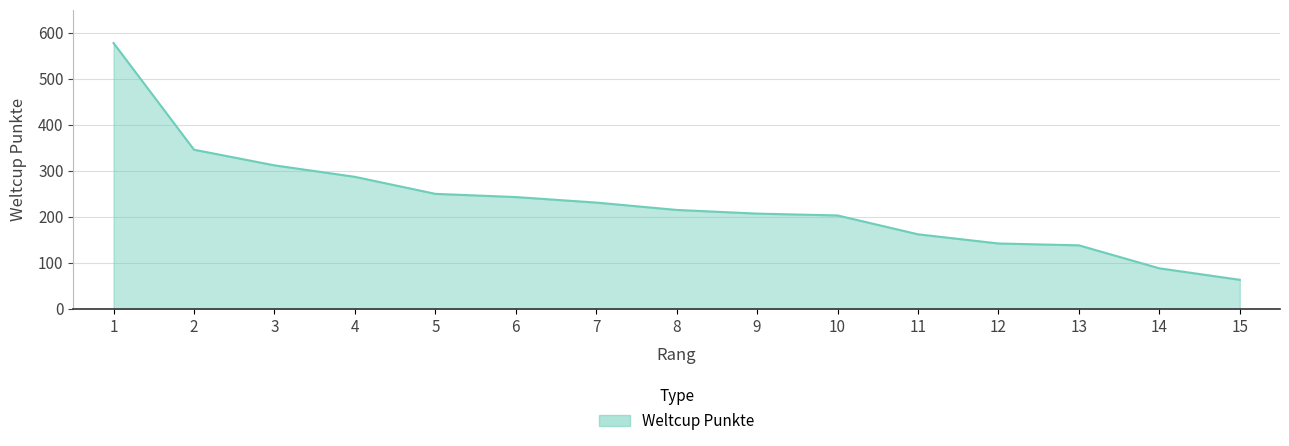

What is the smallest value displayed?

63